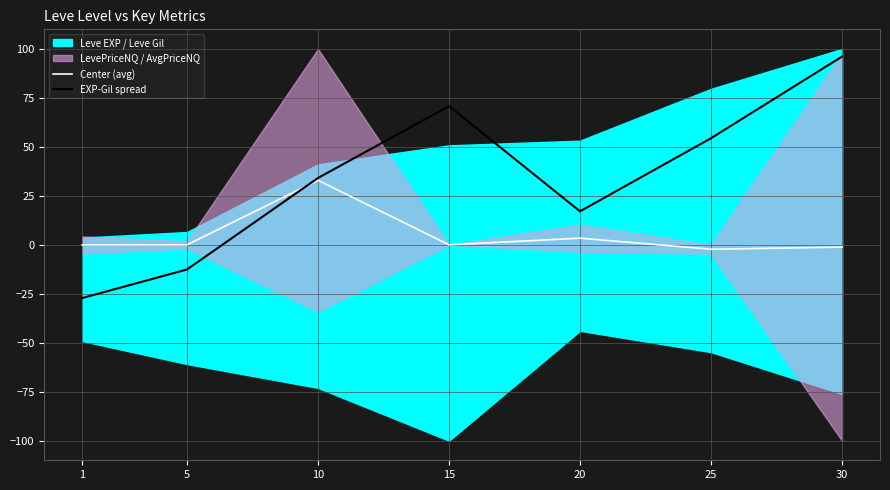

Reading left to right, list all the values displayed in this chart.

Center (avg): 1=-0.1	5=-0.0	10=32.9	15=0.0	20=3.4	25=-2.3	30=-1.2
EXP-Gil spread: 1=-27.2	5=-12.6	10=34.1	15=70.8	20=17.1	25=54.4	30=96.1